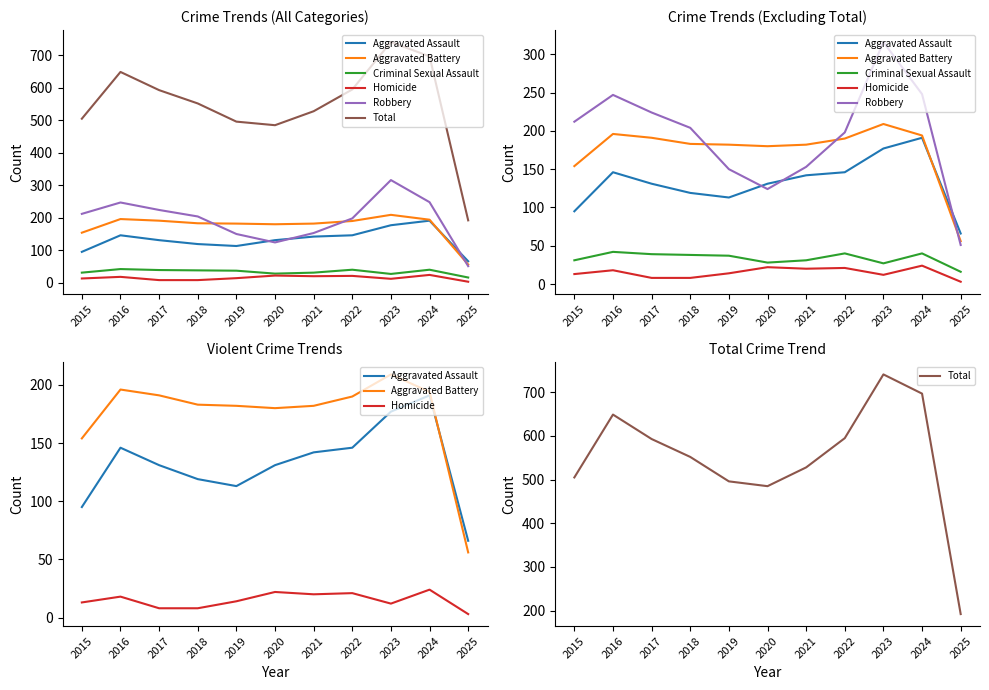

Where is the first local minimum for Robbery?

2020